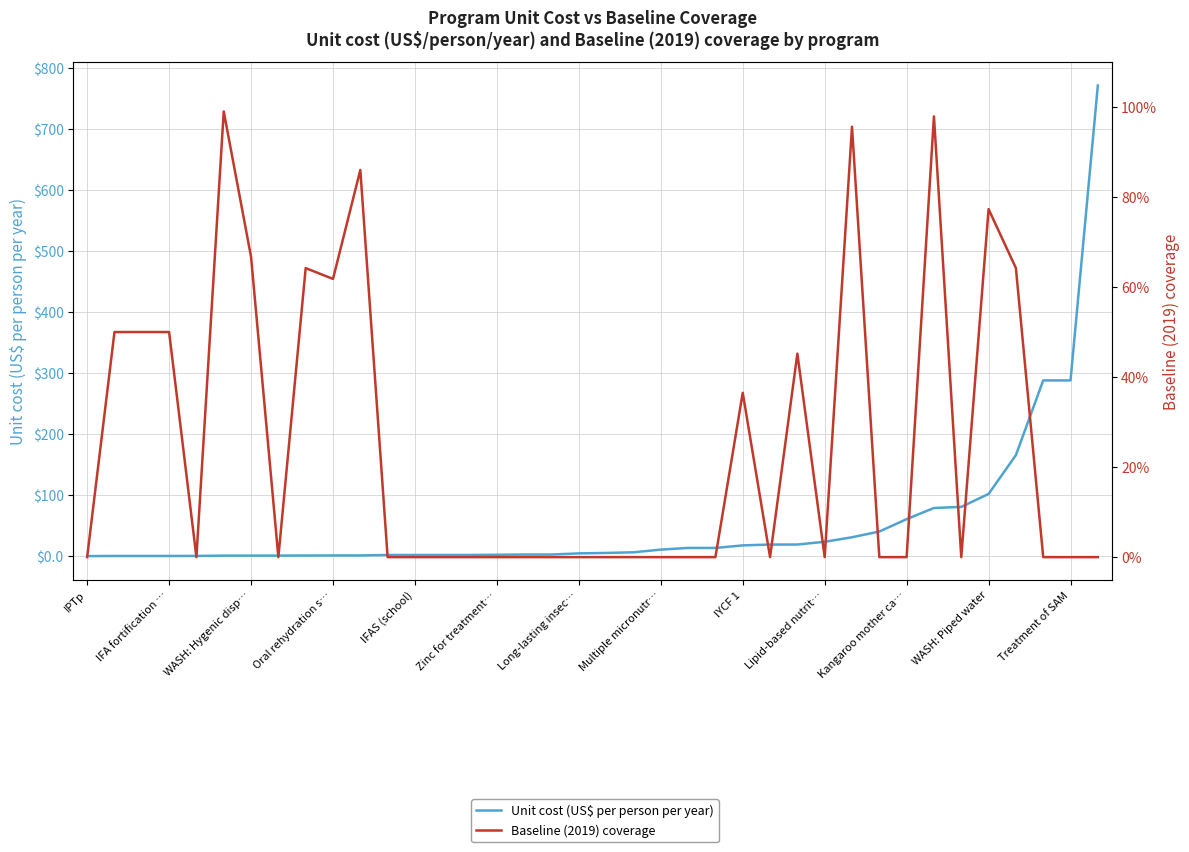

Is it true that Baseline (2019) coverage equals 0.0 at IPTp?

True